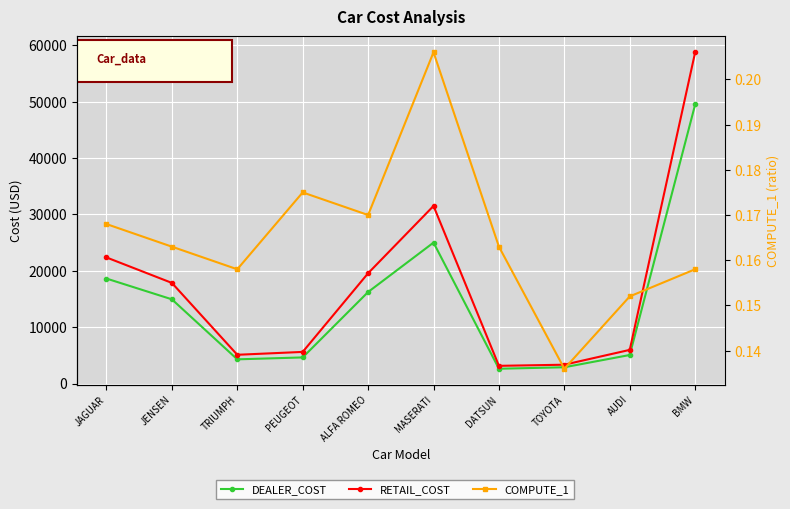

Reading right to left, transcribe all the data shown in this chart.

DEALER_COST: 49500.0	5063.0	2886.0	2626.0	25000.0	16235.0	4631.0	4292.0	14940.0	18621.0
RETAIL_COST: 58762.0	5970.0	3339.0	3139.0	31500.0	19565.0	5610.0	5100.0	17850.0	22369.0
COMPUTE_1: 0.2	0.2	0.1	0.2	0.2	0.2	0.2	0.2	0.2	0.2